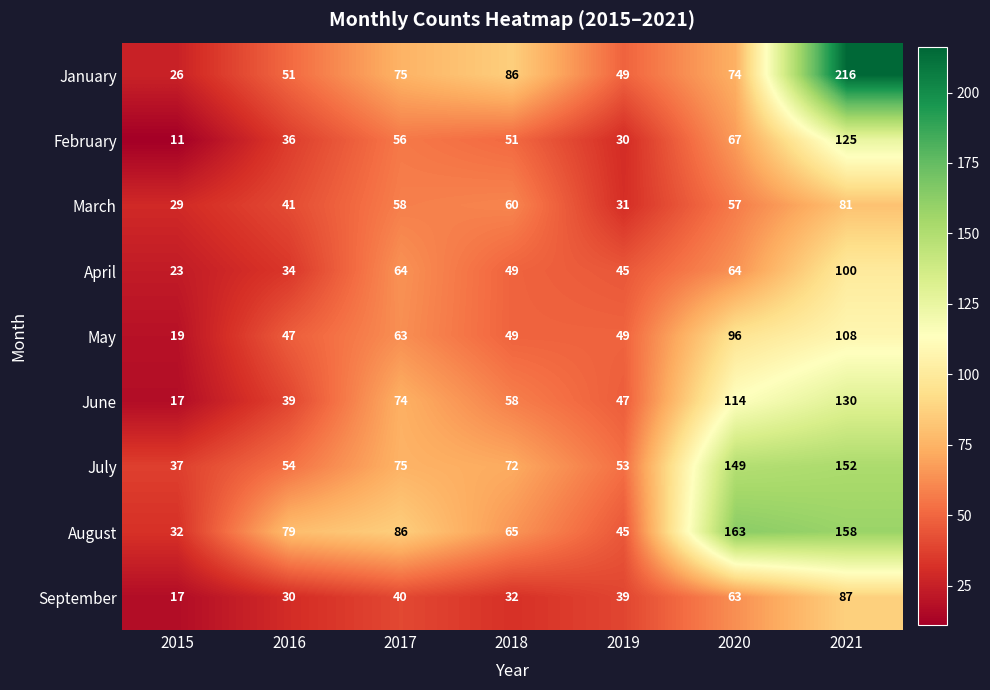

At 2020, list the series in order from largest to smallest.

August, July, June, May, January, February, April, September, March